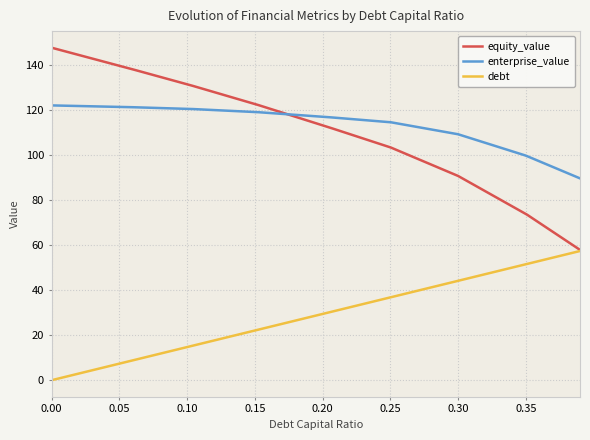

What is the difference between the maximum and second lowest values in the equity_value series?

89.2